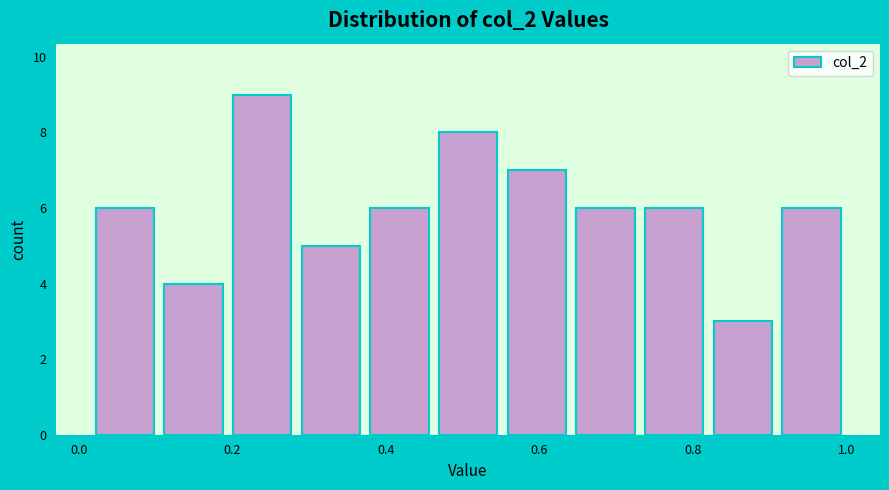

Which range on the x-axis has the tallest bar?

0.20 to 0.28